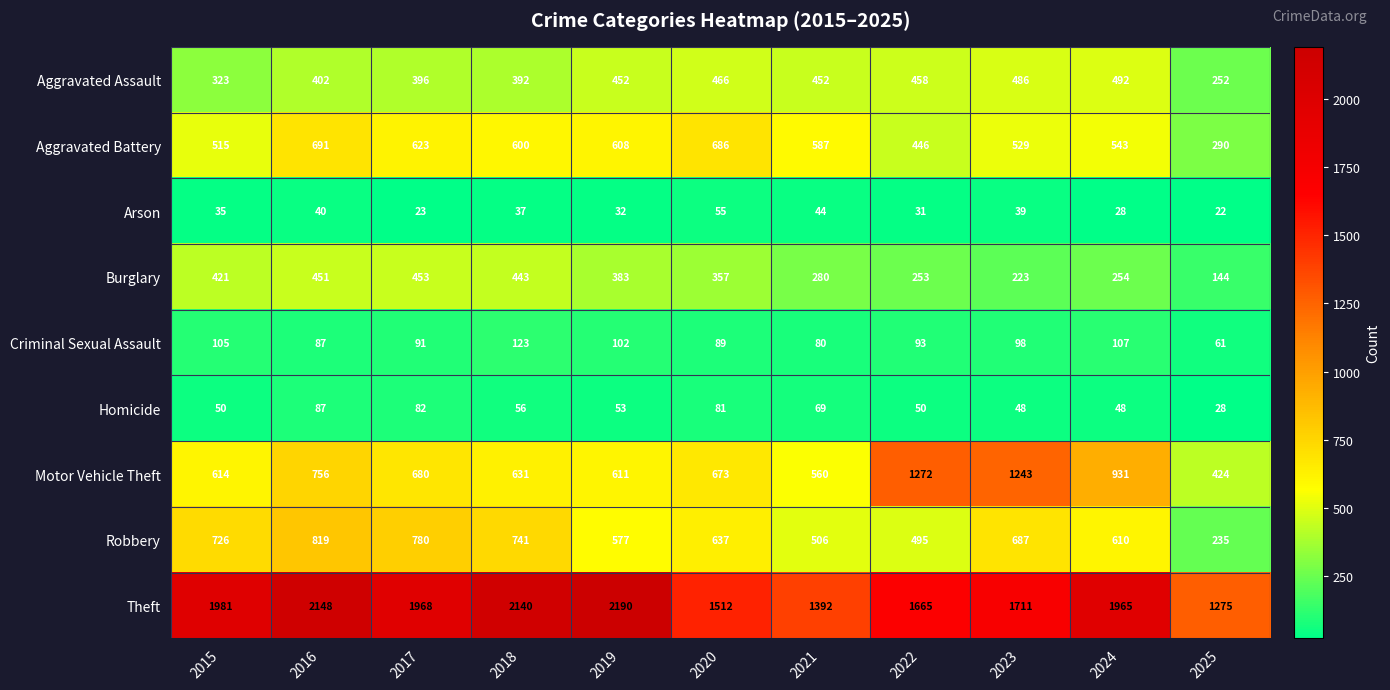

List the series in order of their peak value, highest first.

Theft, Motor Vehicle Theft, Robbery, Aggravated Battery, Aggravated Assault, Burglary, Criminal Sexual Assault, Homicide, Arson